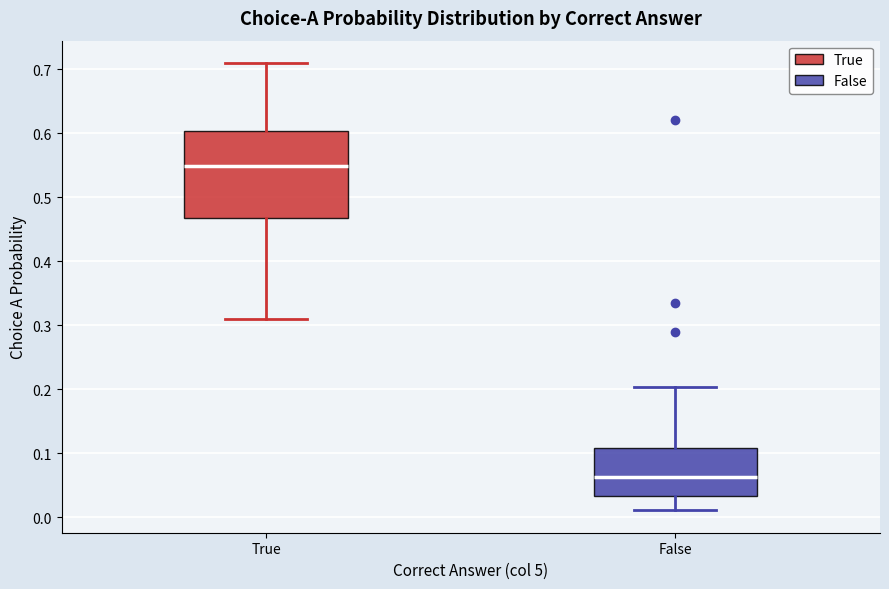

Which box's median line is the lowest?

False